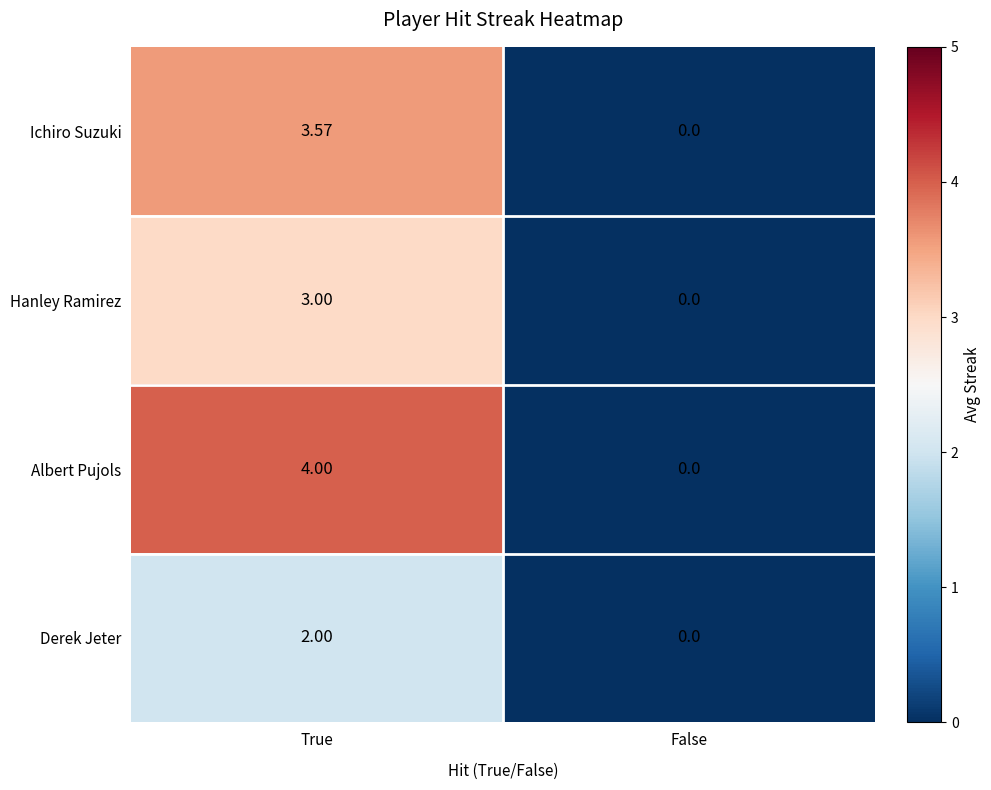

At which category does the chart reach its peak across all series?

True